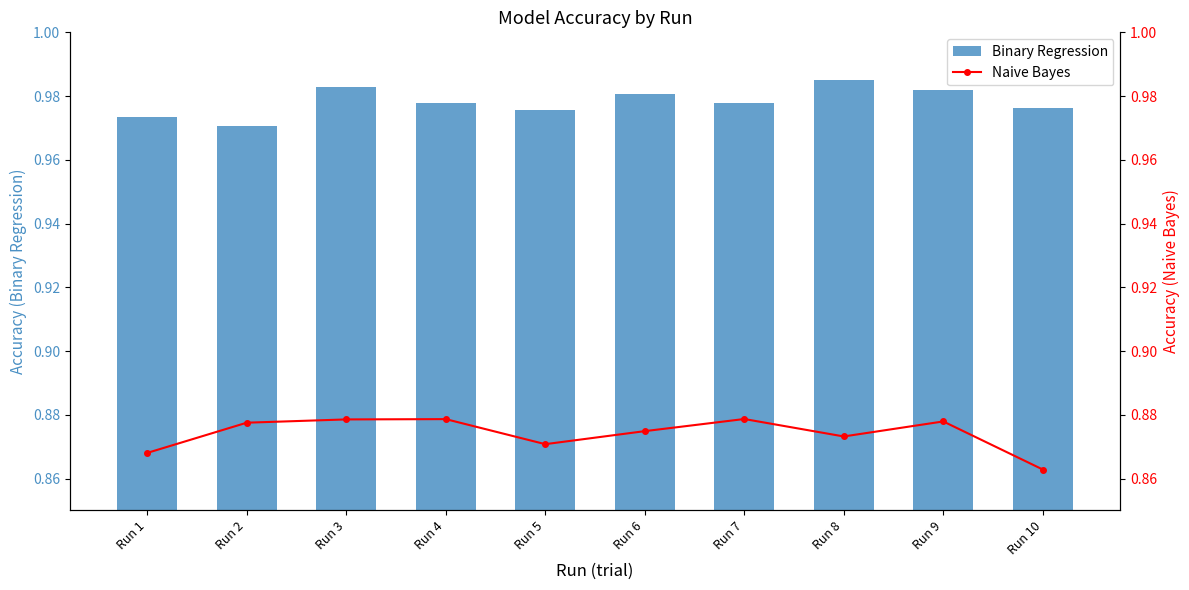

Rank the series by their average value, from highest to lowest.

Binary Regression, Naive Bayes